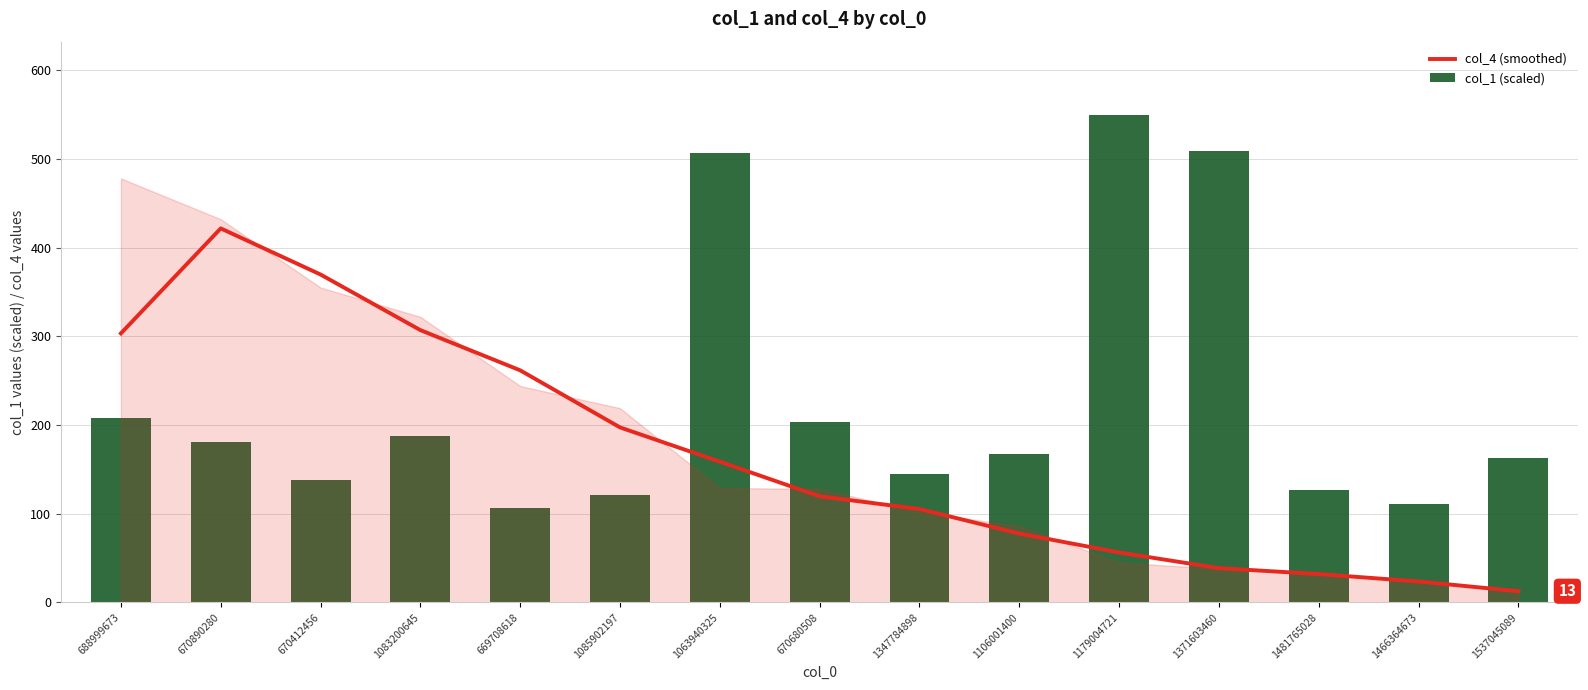

True or false: col_1 (scaled) has a value of 508.6 at 1371603460.

True